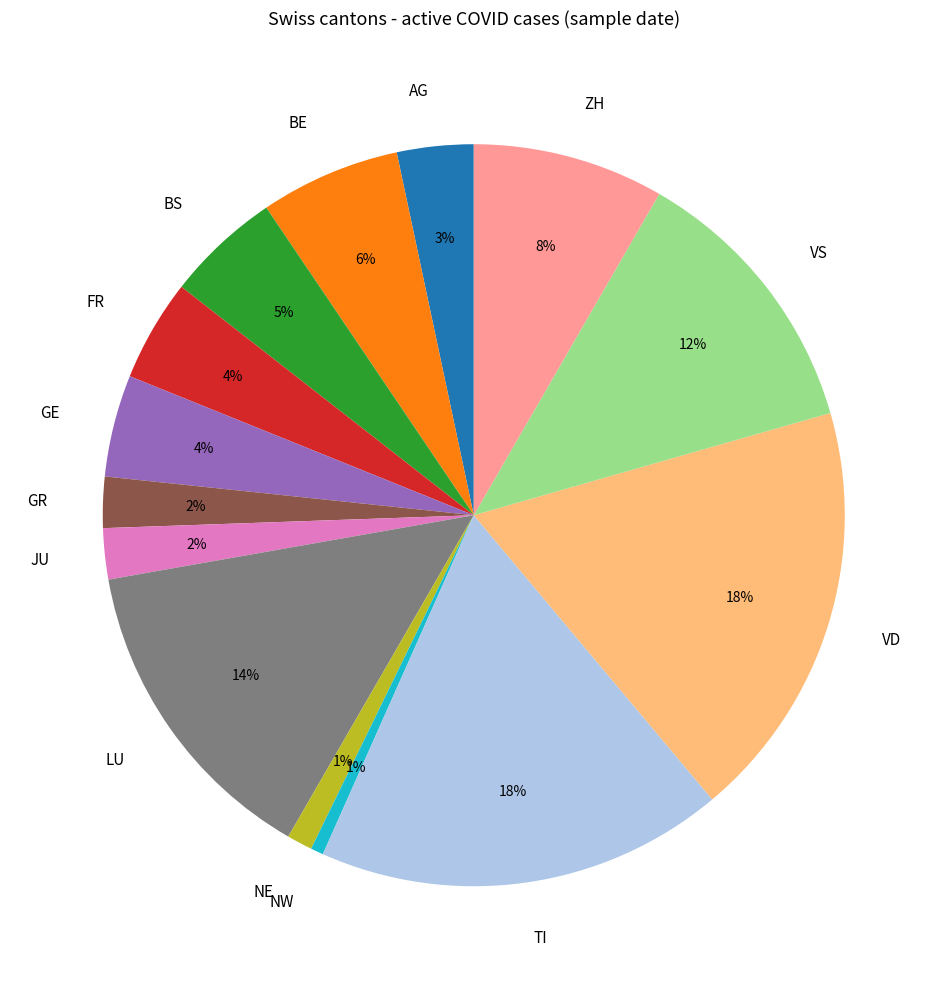

Is there a majority slice in this chart?

No